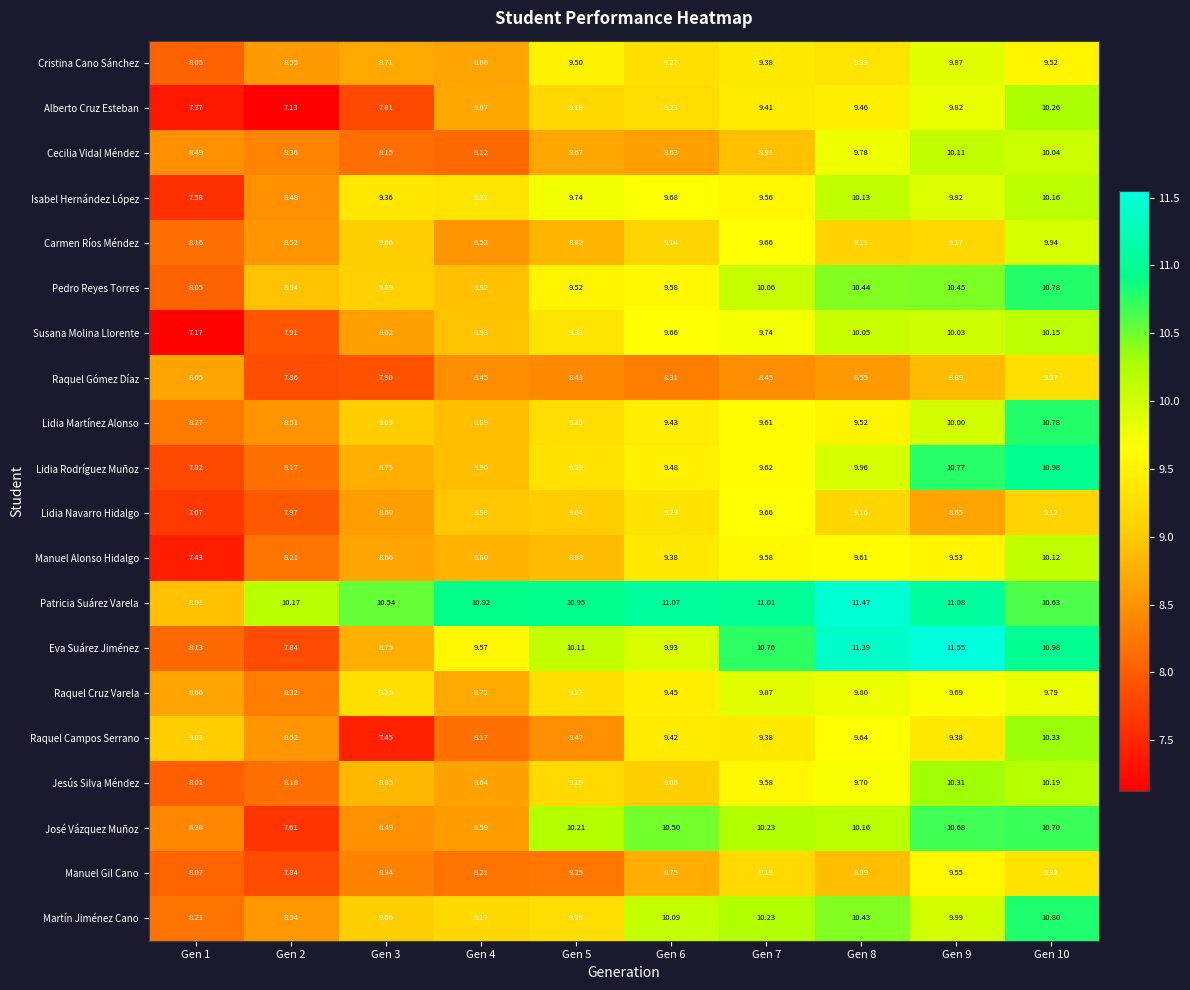

Between Gen 1 and Gen 10, which series saw the biggest shift?

Lidia Rodríguez Muñoz